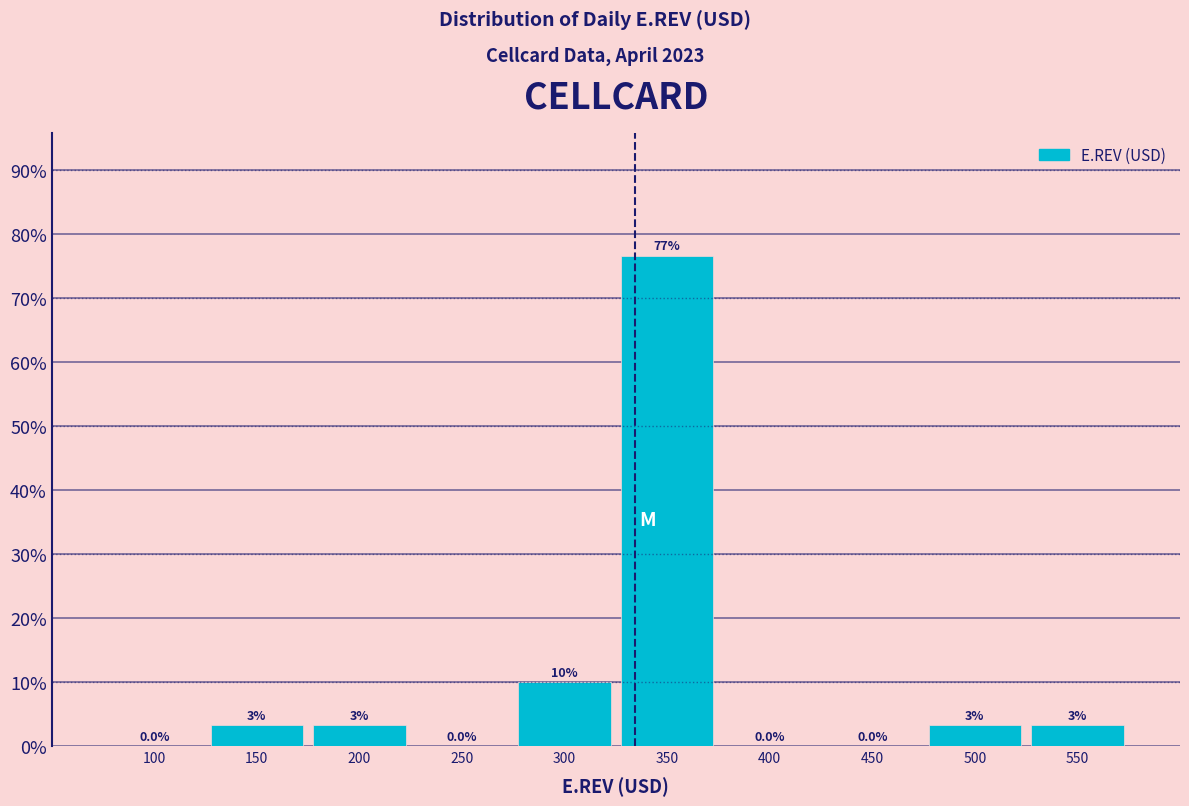

Which category has the highest value across all series?

350